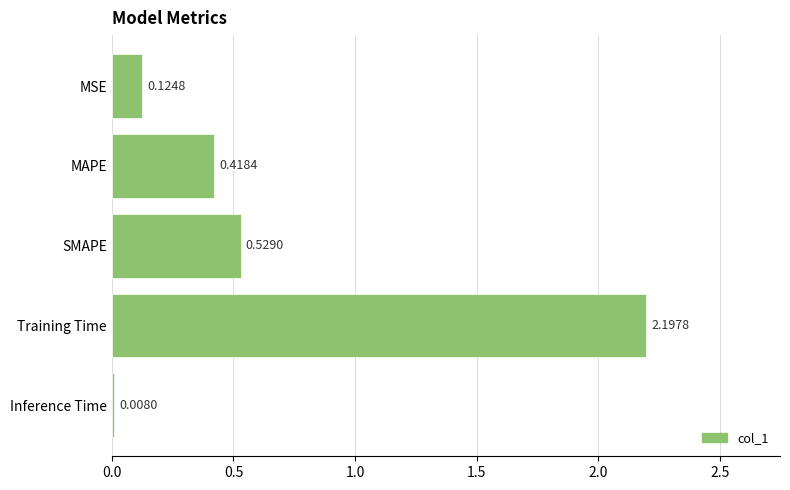

What is the sum of all values?

3.3